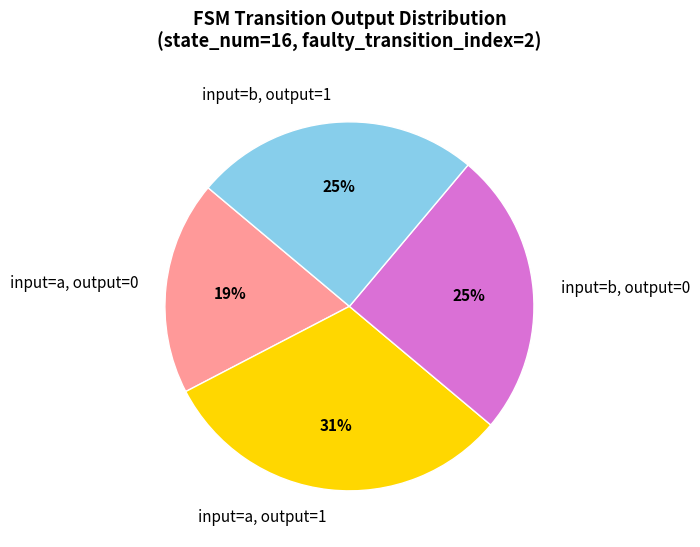

How many segments does this pie chart have?

4